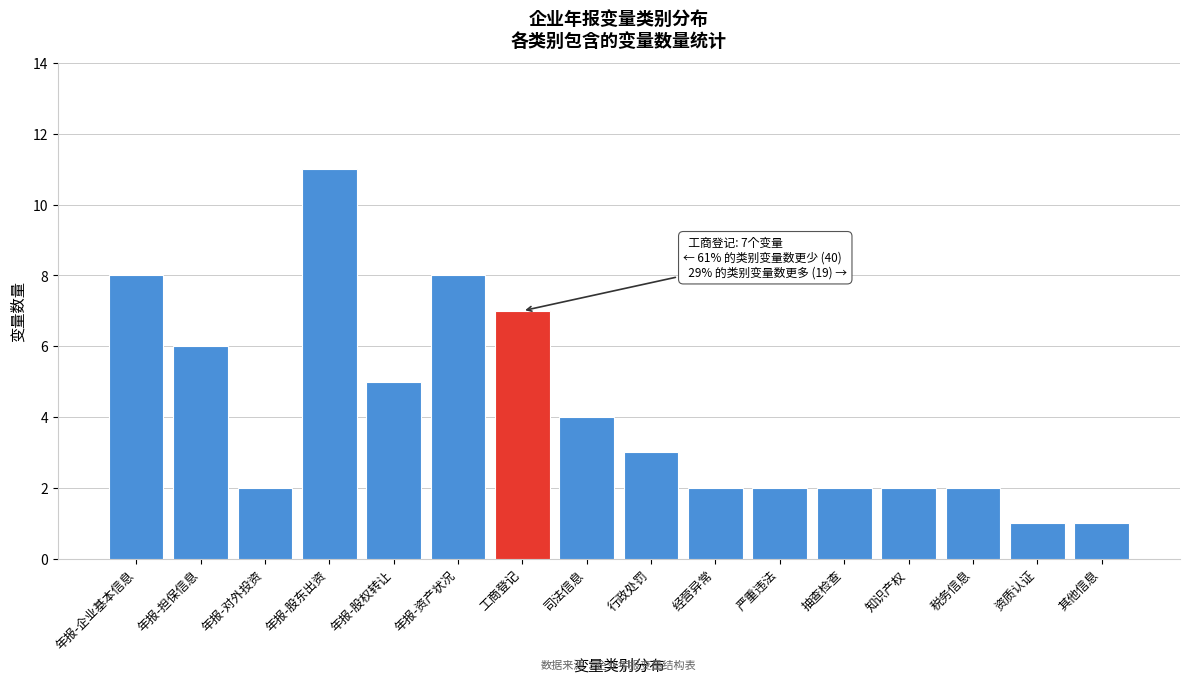

Reading left to right, transcribe all the data shown in this chart.

8	6	2	11	5	8	7	4	3	2	2	2	2	2	1	1